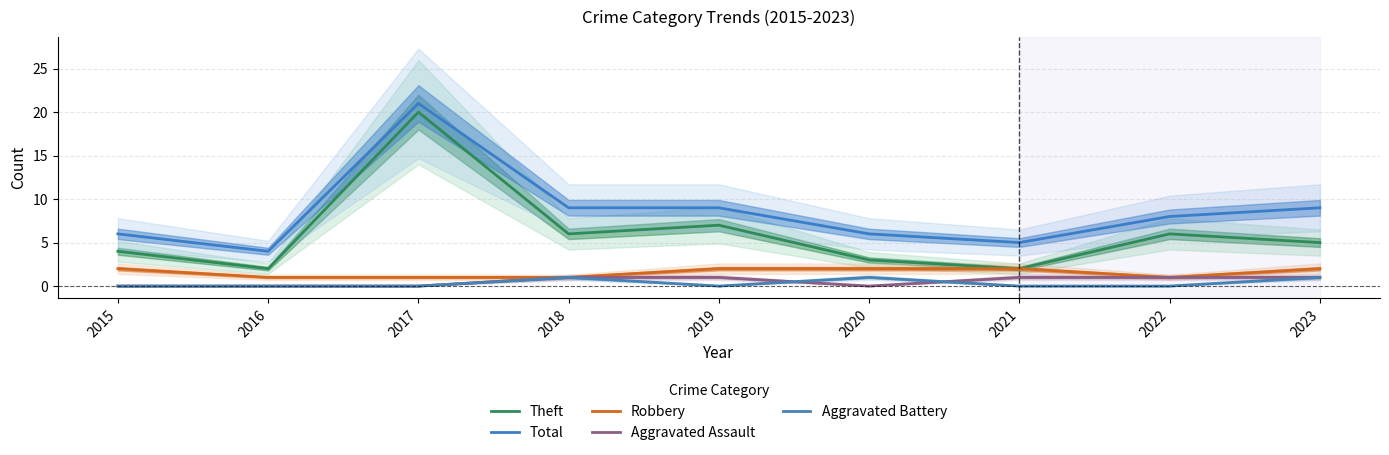

Between 2022 and 2019, which is larger?

2019